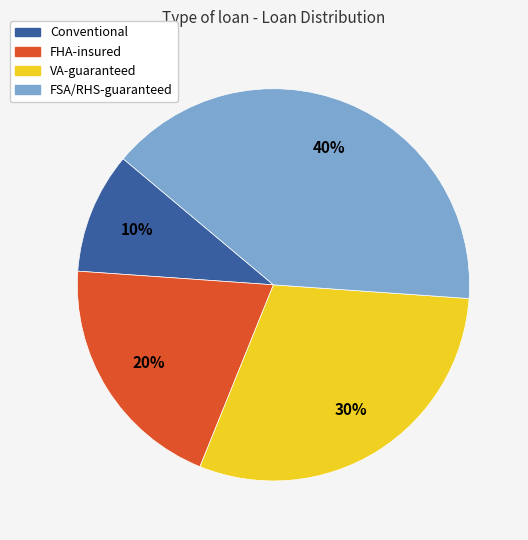

Which category has the biggest portion of the pie?

FSA/RHS-guaranteed